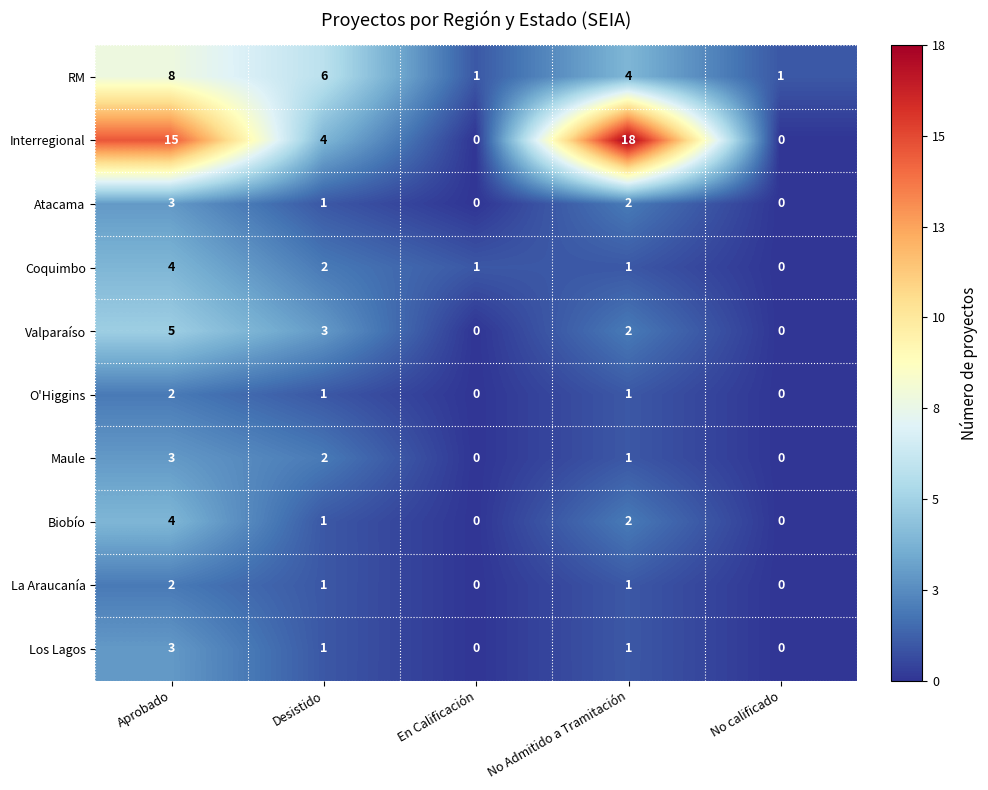

What is the greatest value displayed?

18